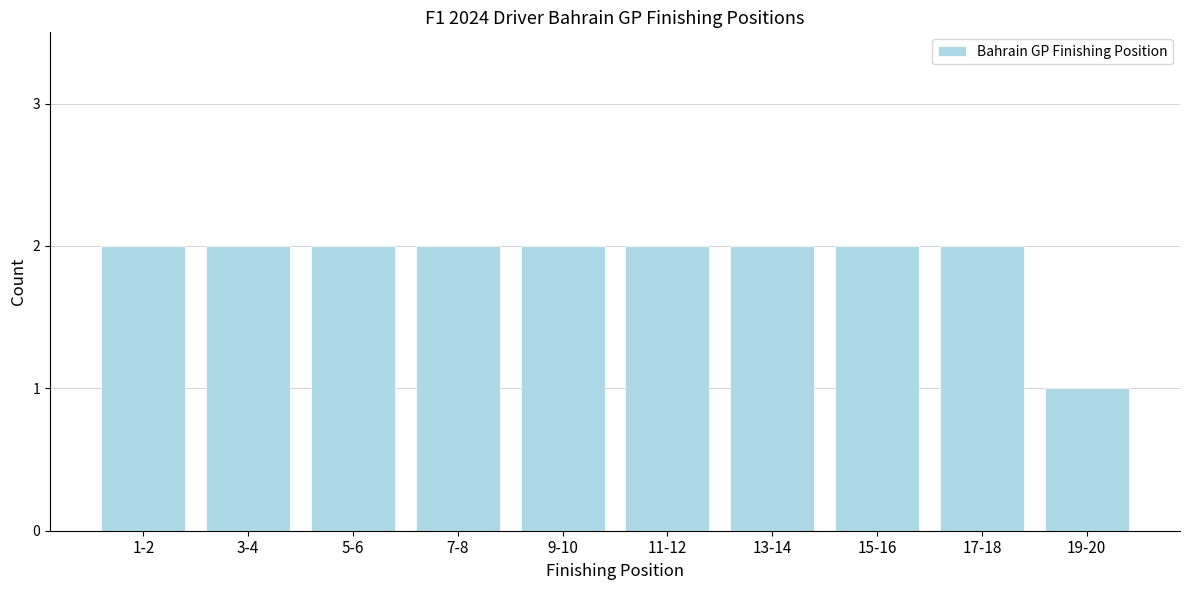

Reading right to left, list all the values displayed in this chart.

19-20=1	17-18=2	15-16=2	13-14=2	11-12=2	9-10=2	7-8=2	5-6=2	3-4=2	1-2=2